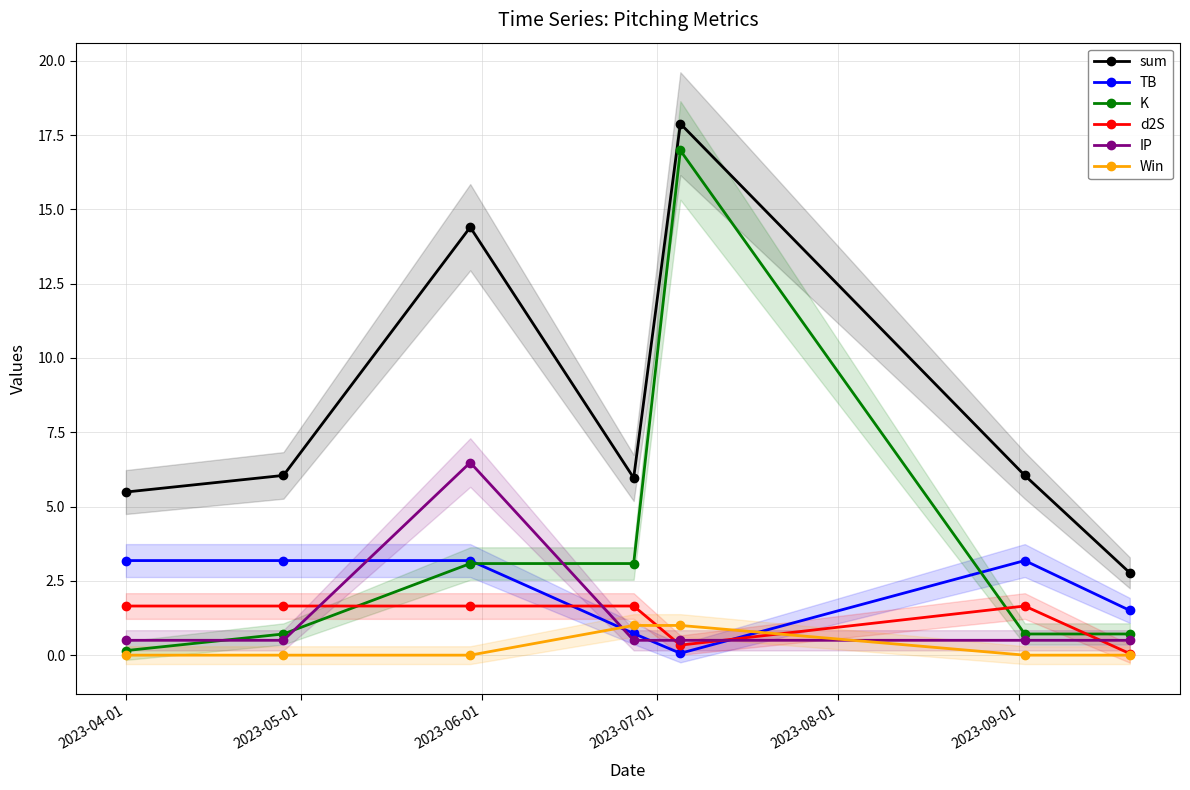

What is the maximum value for TB?

3.2